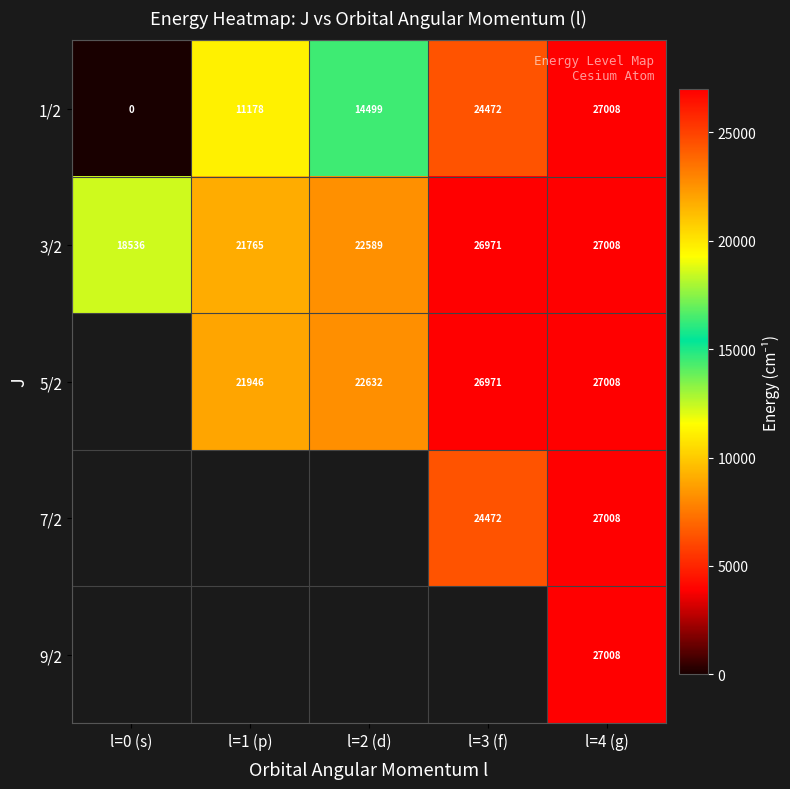

Where is 3/2 nearest to the value 22772?

l=2 (d)